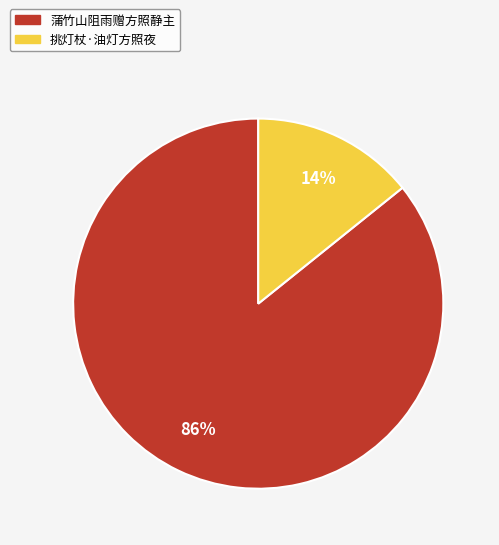

The 挑灯杖·油灯方照夜 slice represents 14% of the pie. True or false?

True